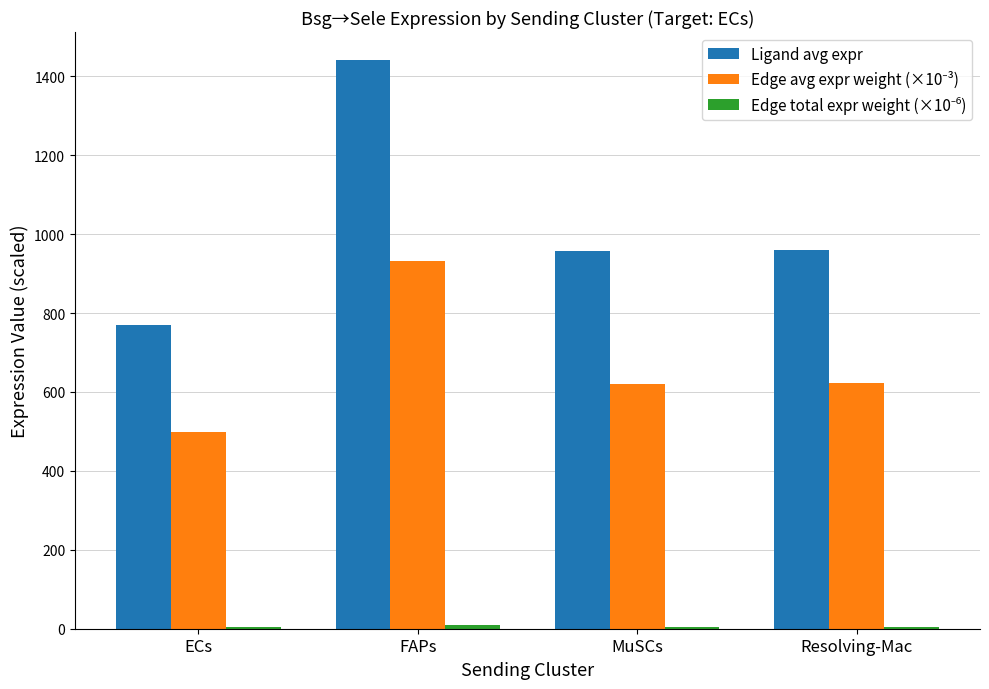

The value of Ligand avg expr at ECs is 1327.0. True or false?

False